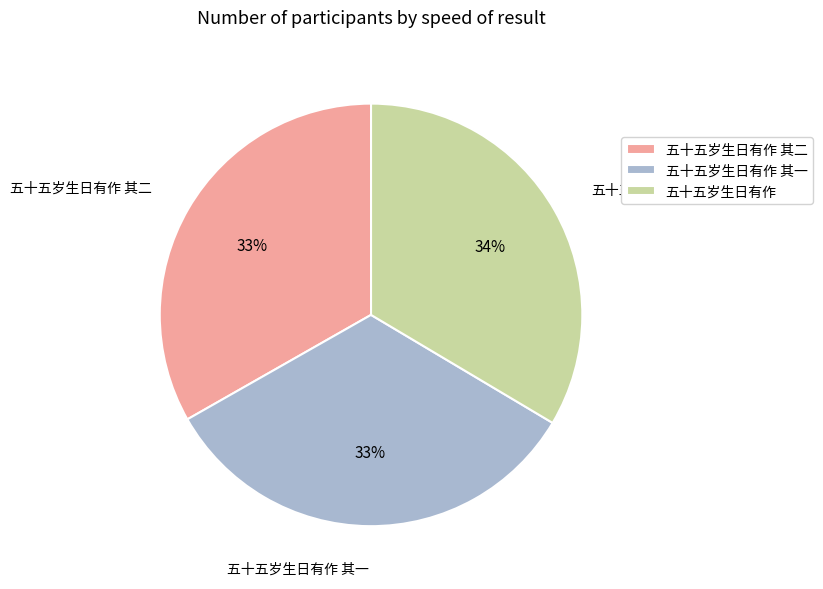

To the nearest percent, what is the combined percentage of 五十五岁生日有作 其一 and 五十五岁生日有作?

67%